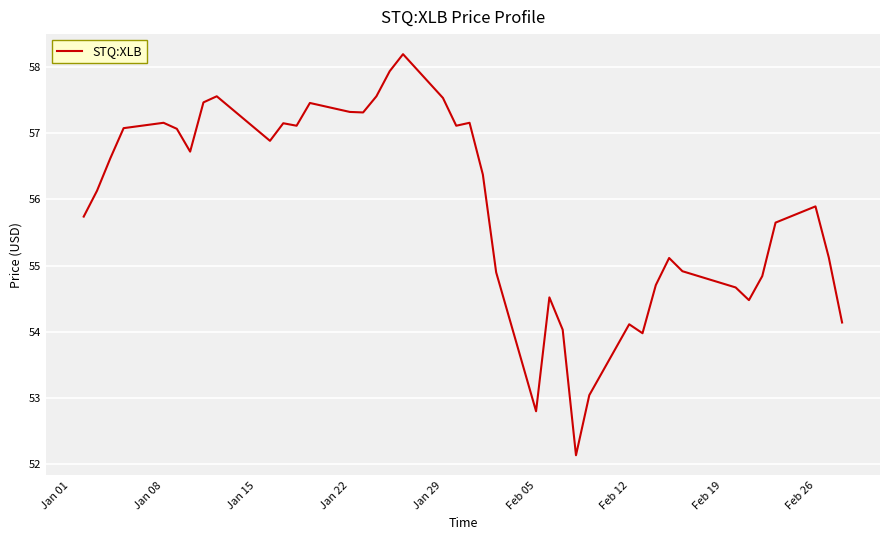

How many distinct data groups are displayed?

1